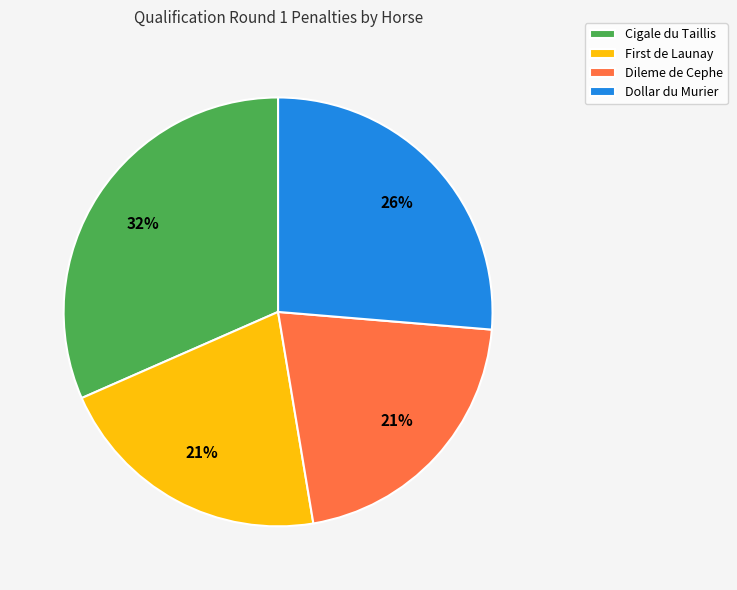

How many slices are in this pie chart?

4